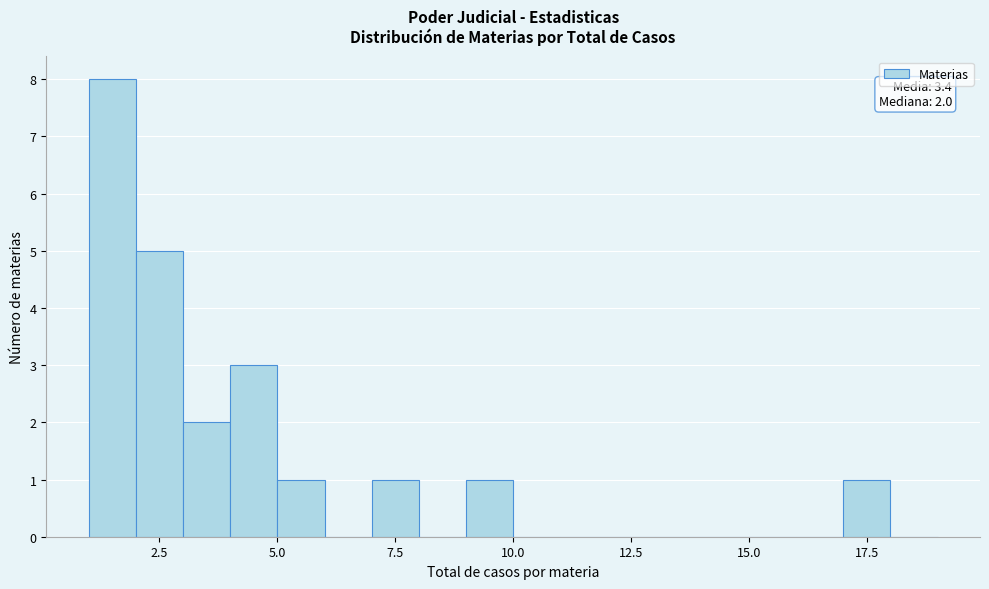

Around what value on the x-axis is the tallest bar? Give the approximate position of its centre, as read against the axis.

1.5